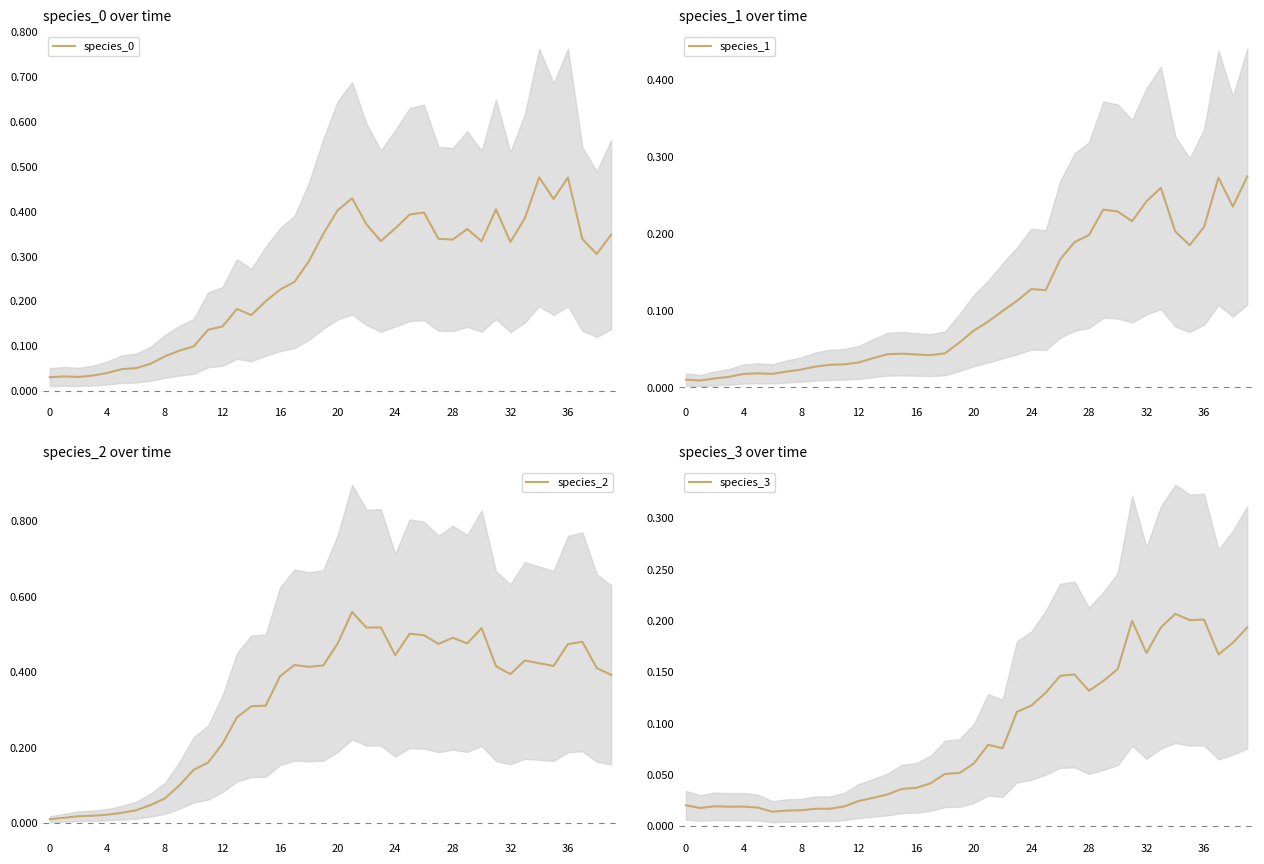

True or false: species_3 has more than 2 points higher than both neighbors.

True